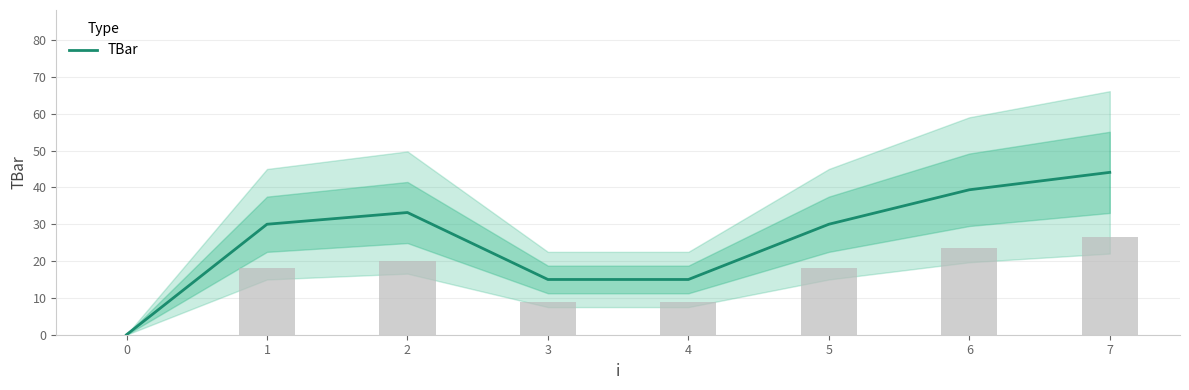

True or false: TBar has a value of 30.0 at 5.

True